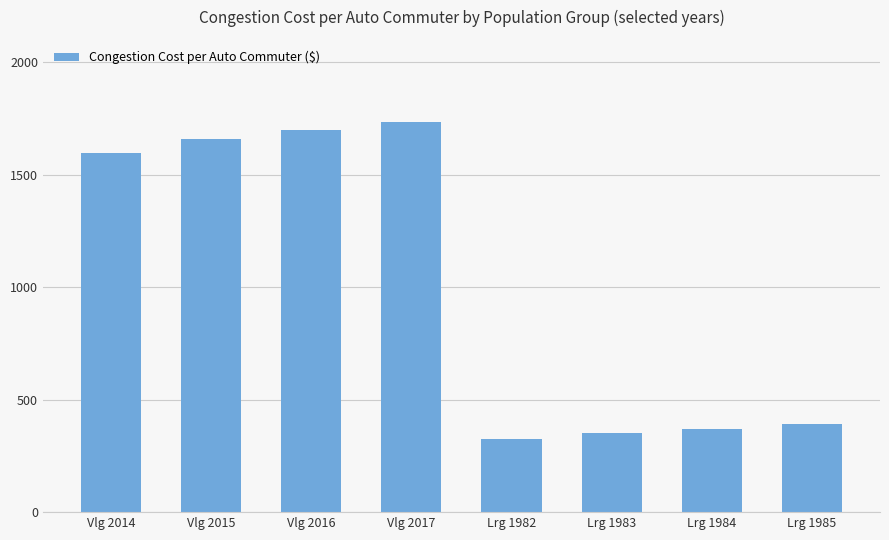

The value at Lrg 1985 is 394. True or false?

True